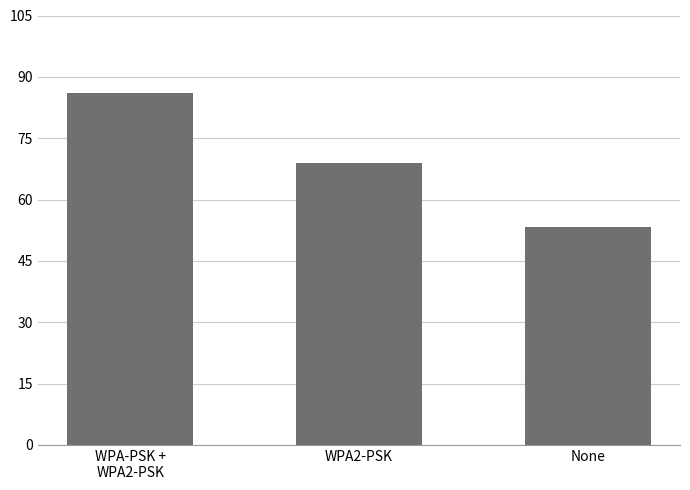

Which has a higher value, None or WPA2-PSK?

WPA2-PSK